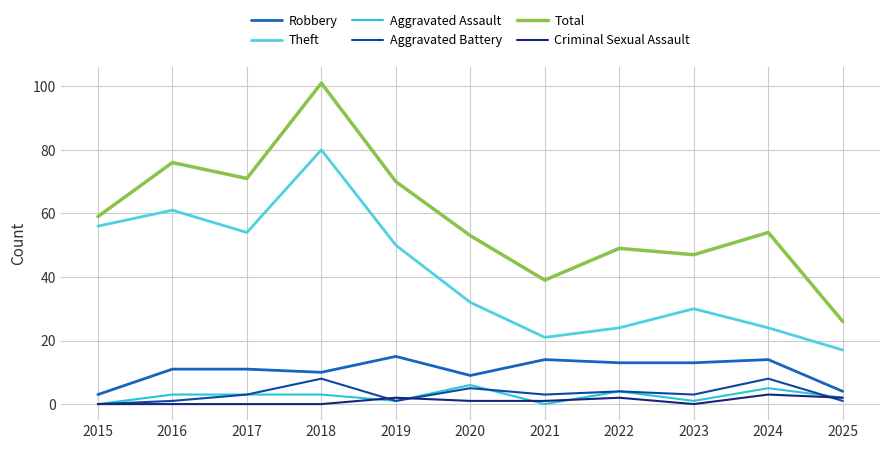

Is this an area chart (filled region under the line)?

No